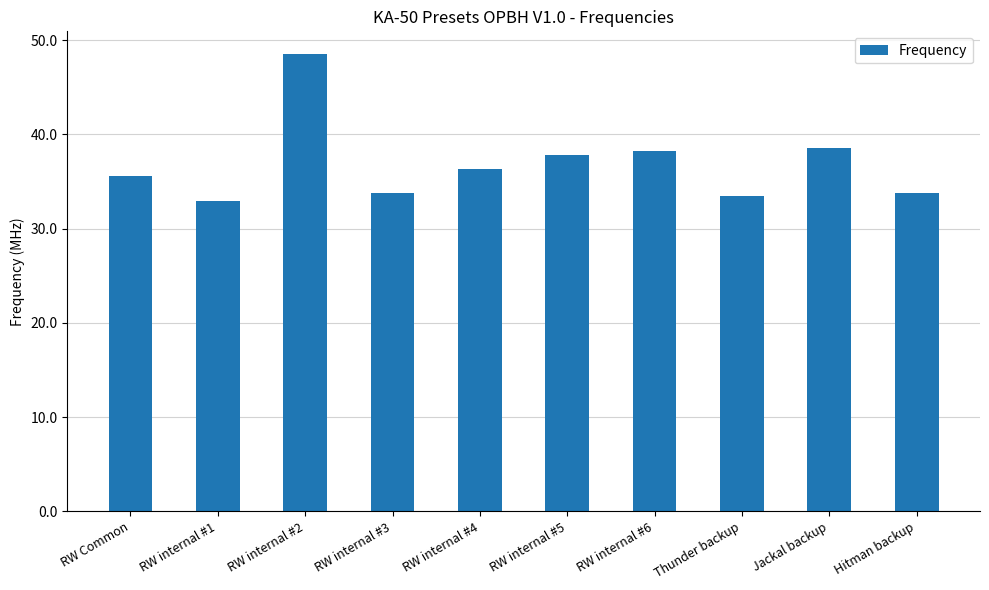

At which label does the data first exceed 36?

RW internal #2